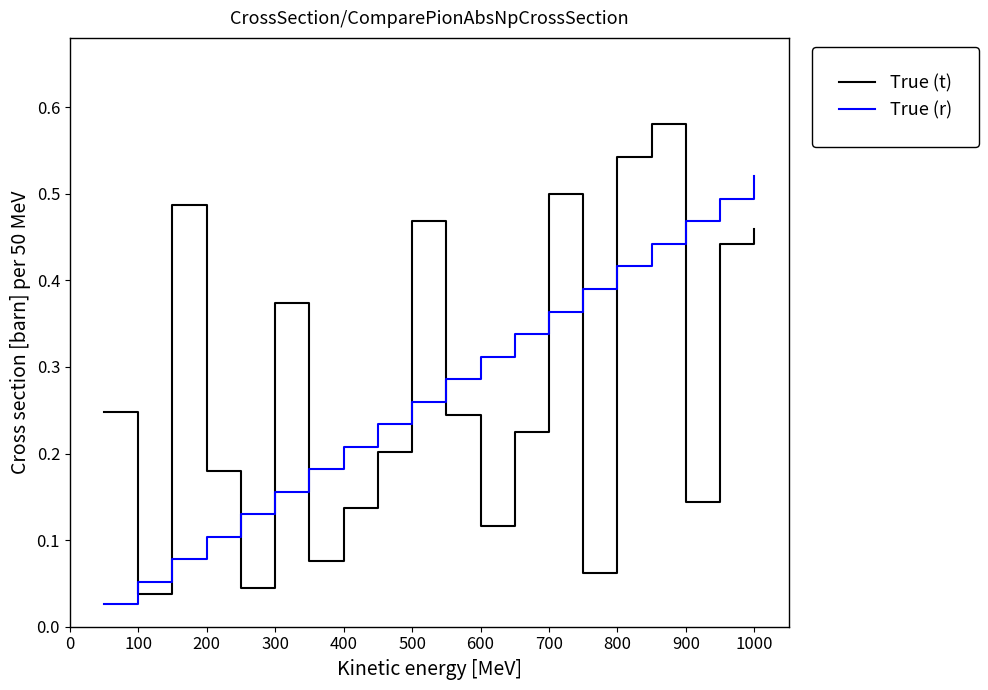

Which series has the largest range (max minus min)?

True (t)